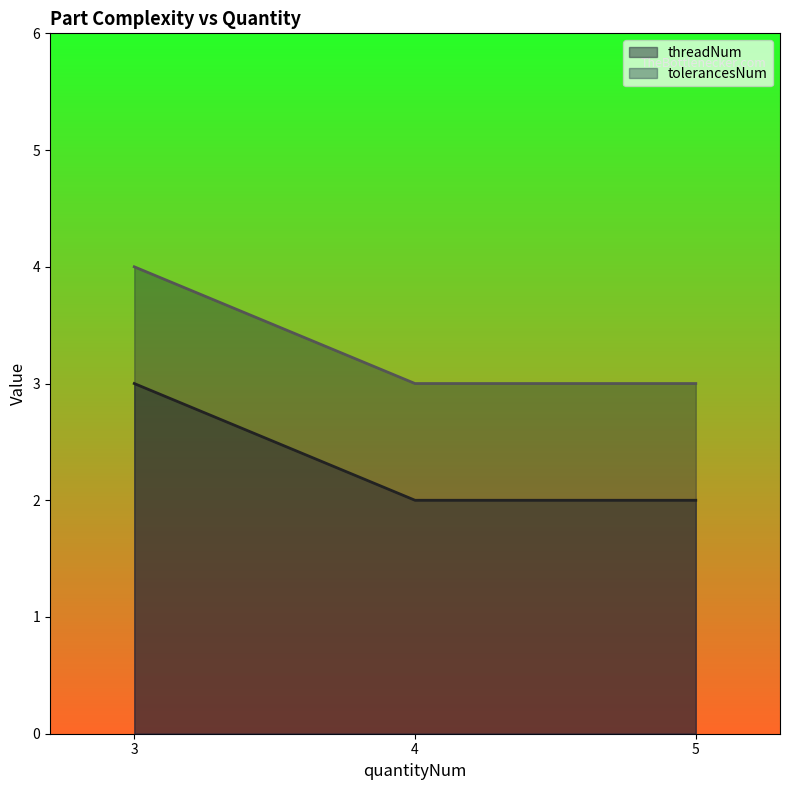

At which label is threadNum closest to 2?

4